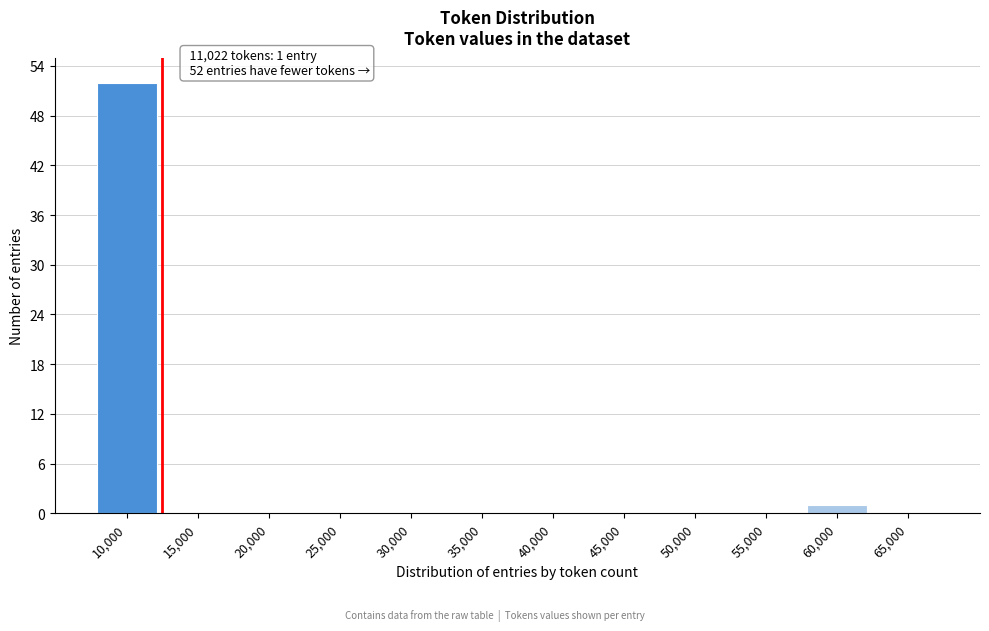

Reading right to left, what are all the values shown in this chart?

65,000=0	60,000=1	55,000=0	50,000=0	45,000=0	40,000=0	35,000=0	30,000=0	25,000=0	20,000=0	15,000=0	10,000=52